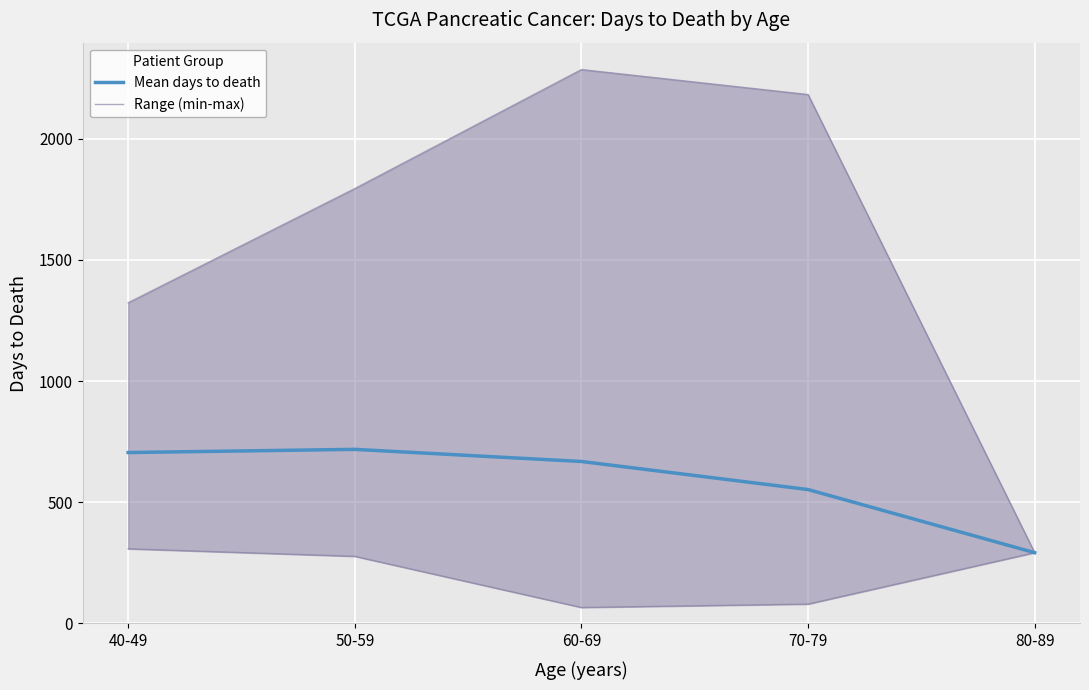

Does the chart display data point markers on the line(s)?

No